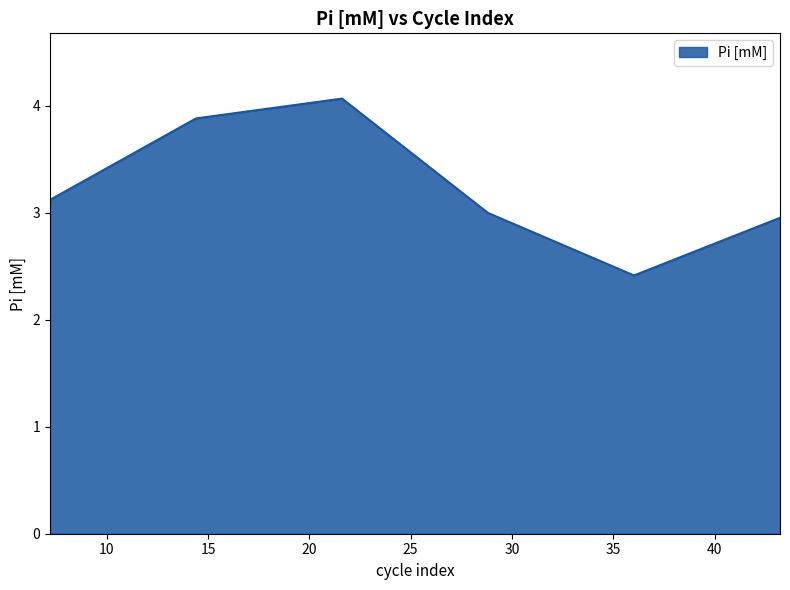

True or false: there are more than 1 points higher than both neighbors.

False